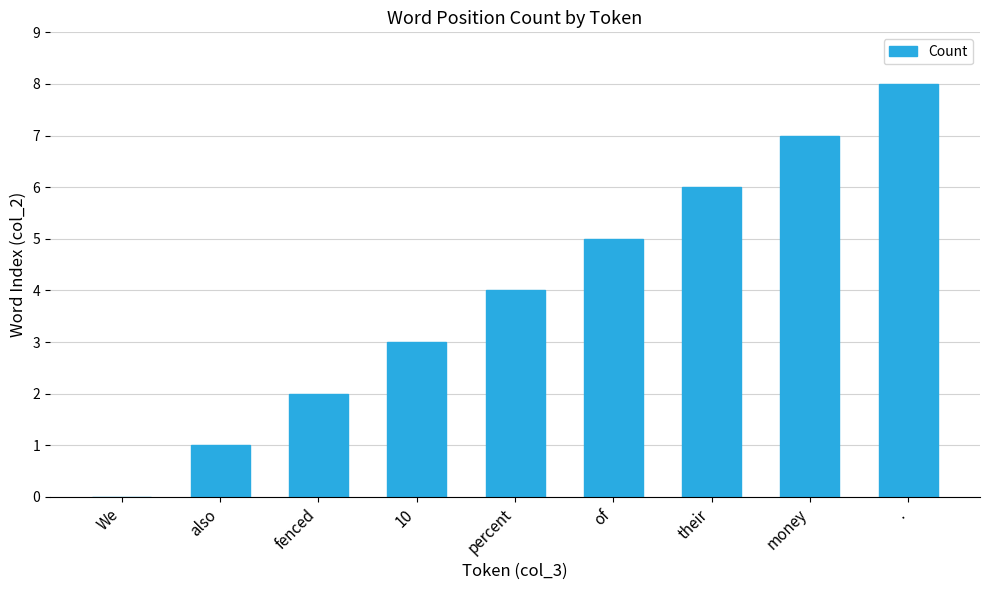

What is the approximate value at .?

8